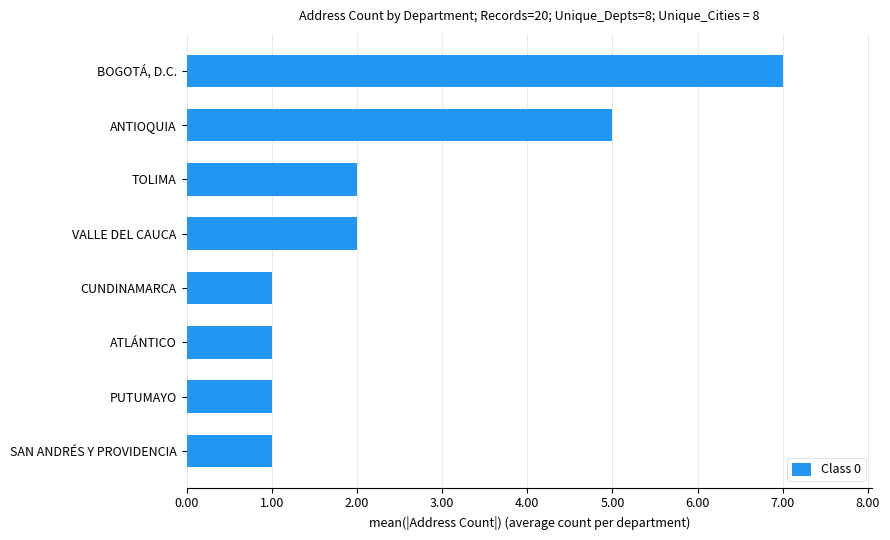

What is the ratio of the value at TOLIMA to the value at VALLE DEL CAUCA?

1.0